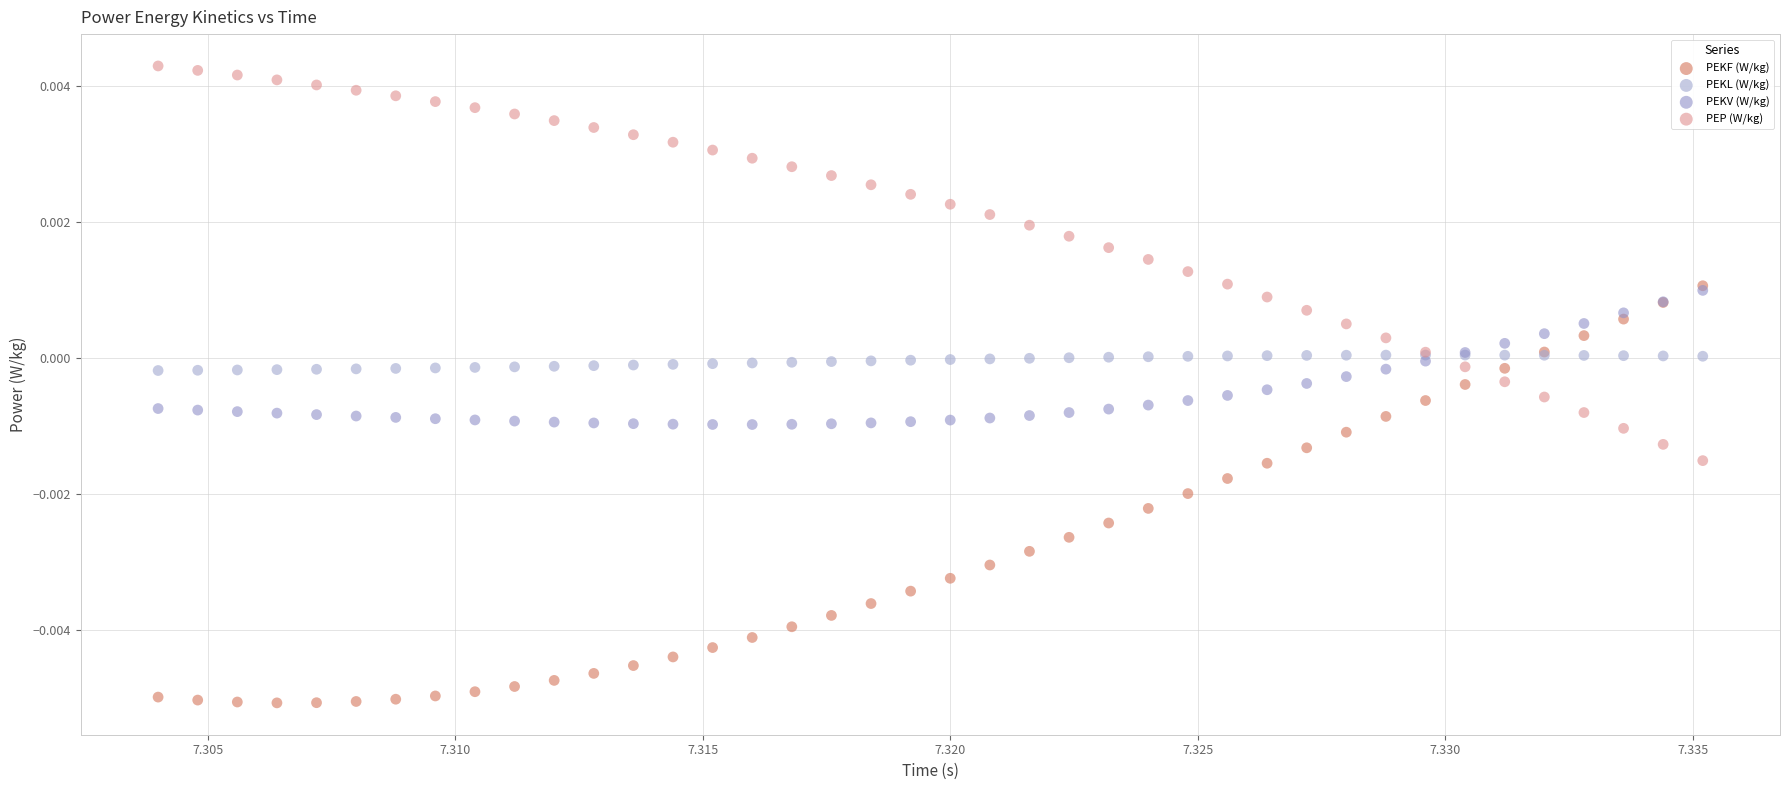

Which series has the largest Y range (max minus min)?

PEKF (W/kg)